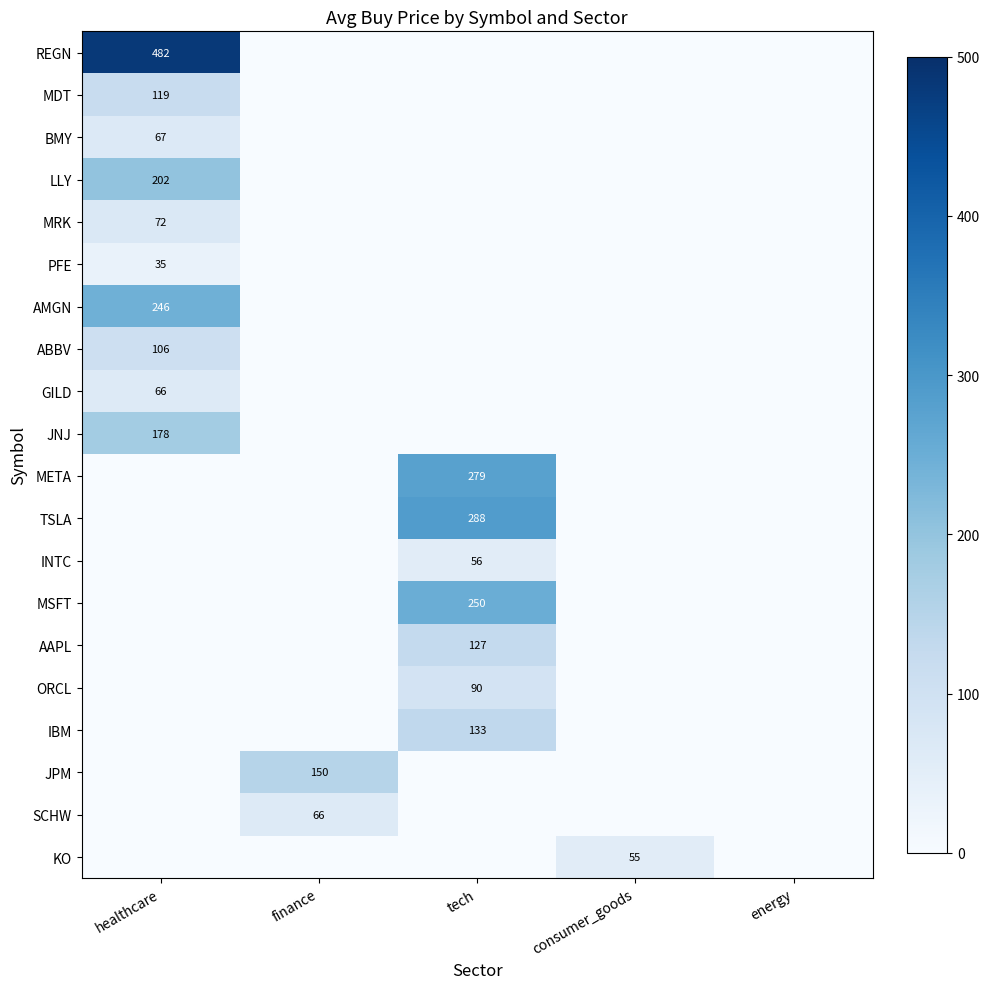

The value of SCHW at finance is 37. True or false?

False